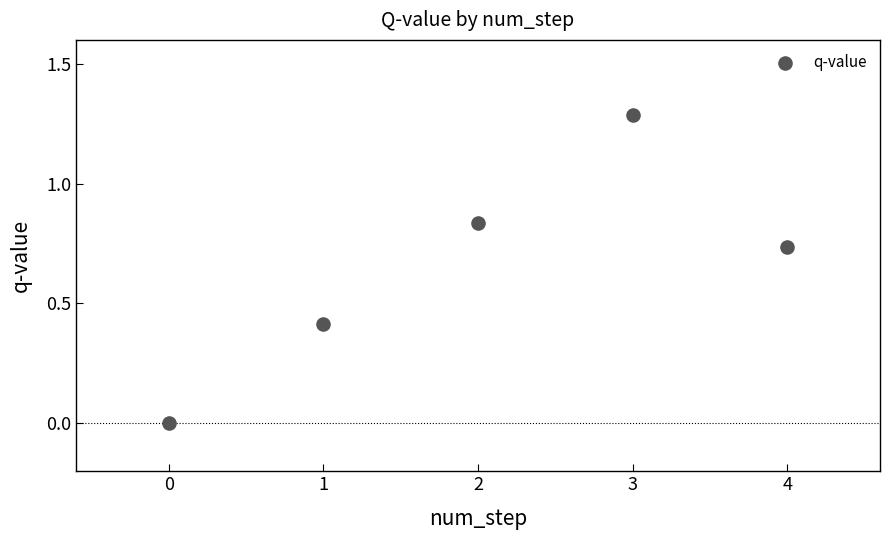

What is the range of Y values (max minus min)?

1.3